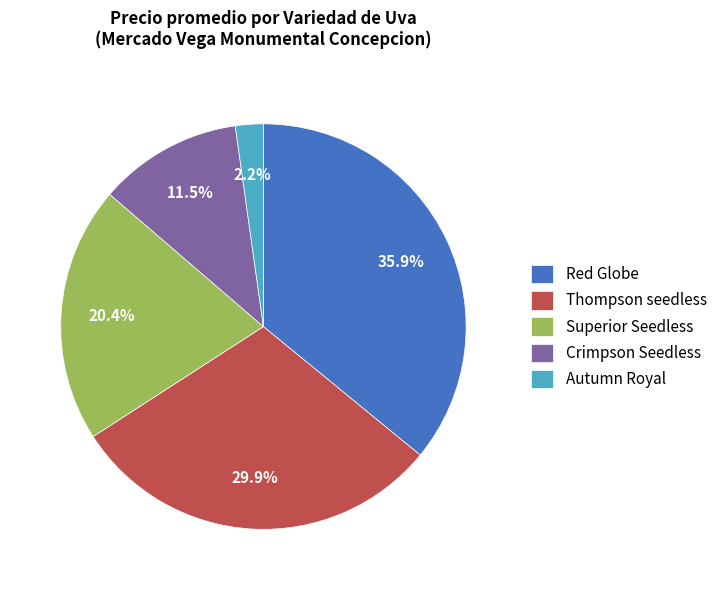

How many slices are in this pie chart?

5